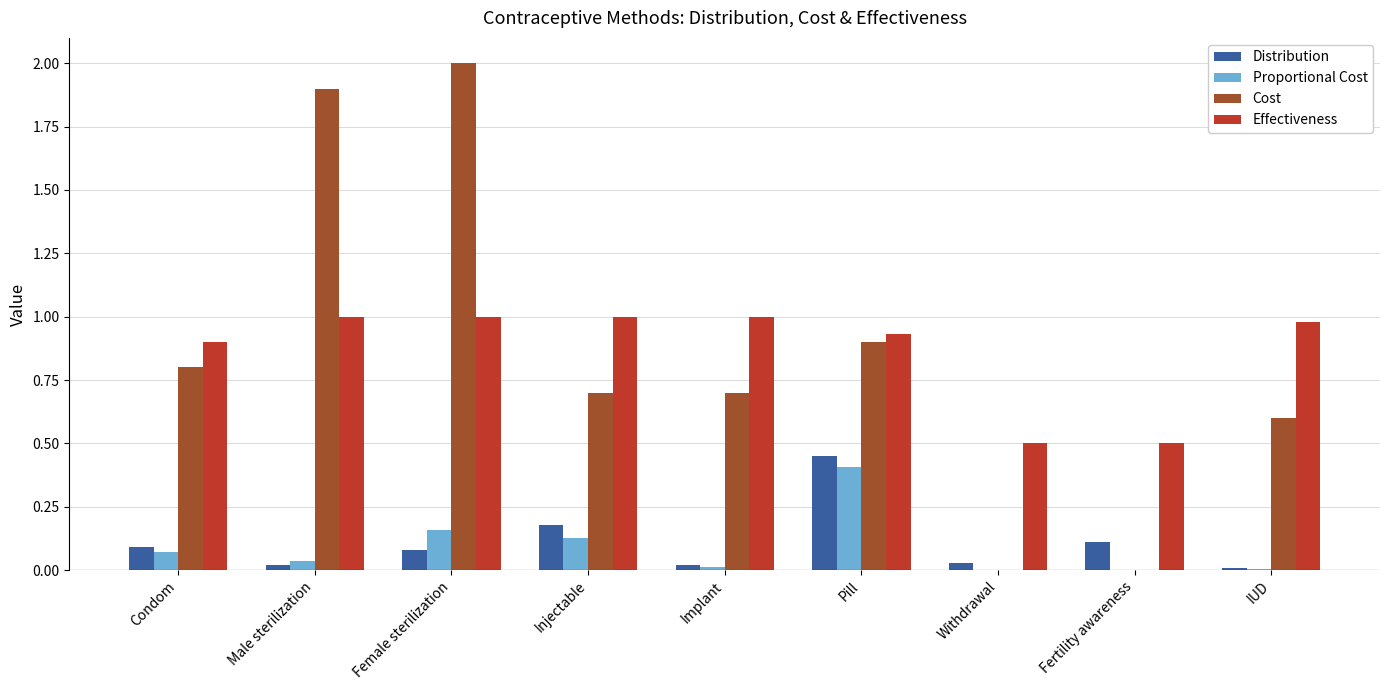

Which series changed the most between Injectable and Fertility awareness?

Cost